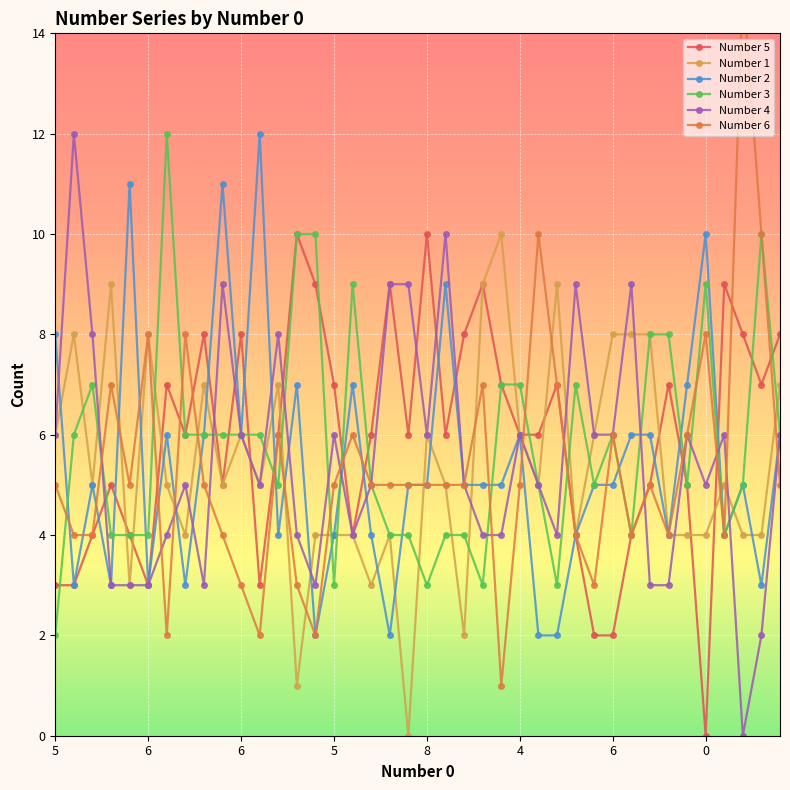

How many values in the Number 1 series exceed 5?

17